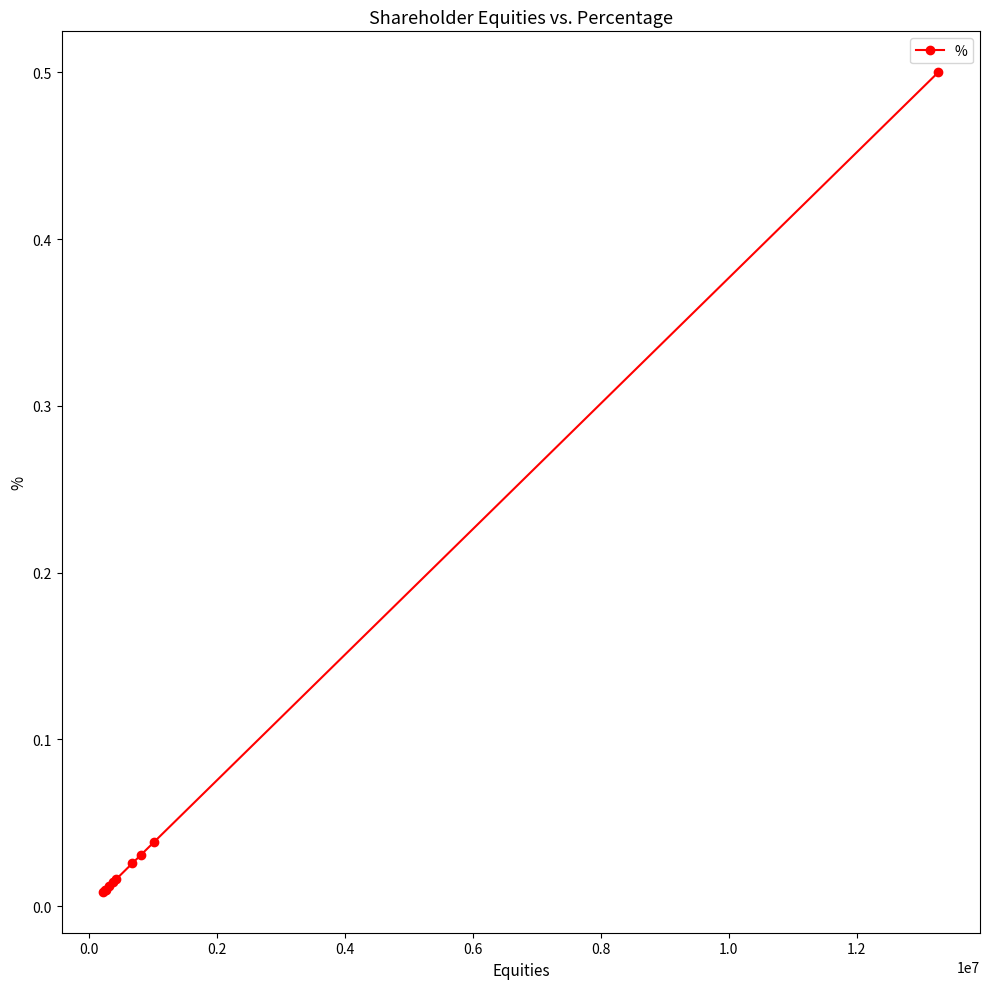

Reading left to right, what are all the values shown in this chart?

0.5	0.0	0.0	0.0	0.0	0.0	0.0	0.0	0.0	0.0